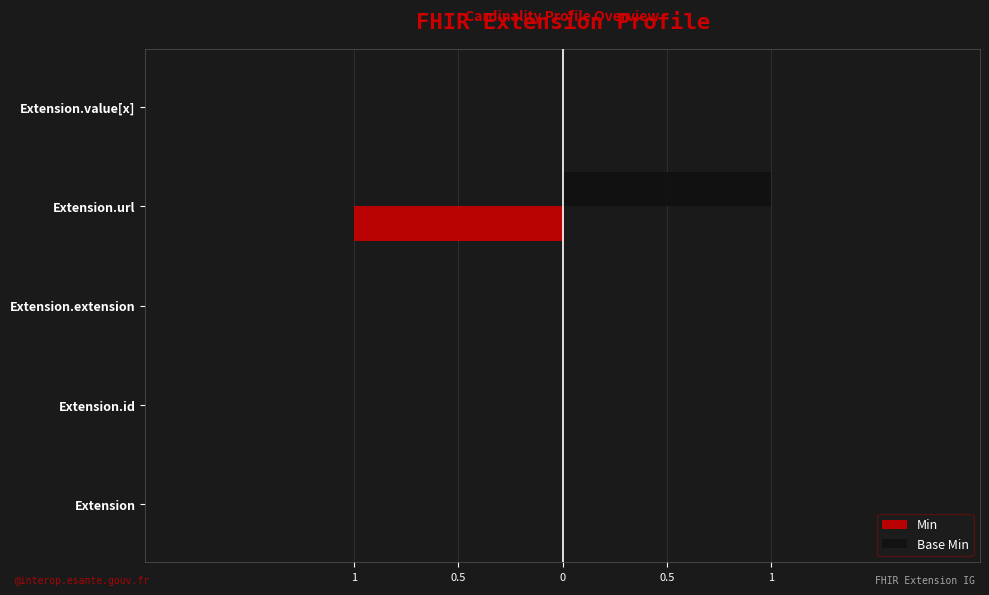

List the series in order of their peak value, lowest first.

Min, Base Min